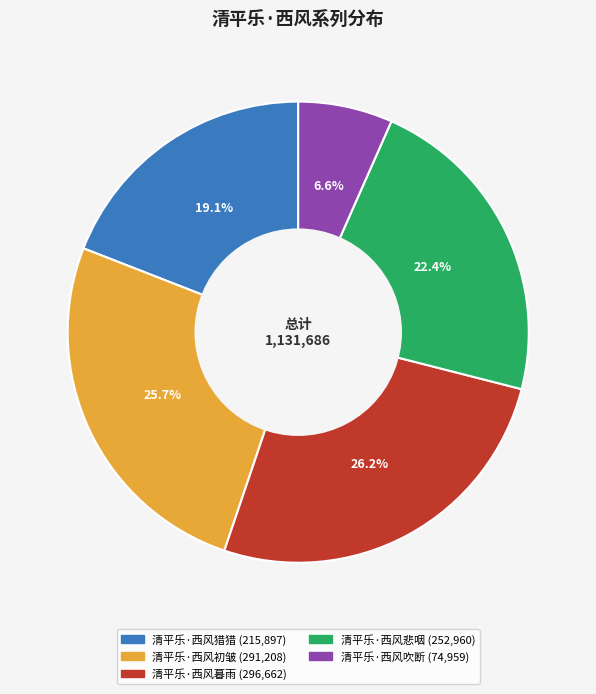

Does 清平乐·西风悲咽 account for over 50% of the chart?

No